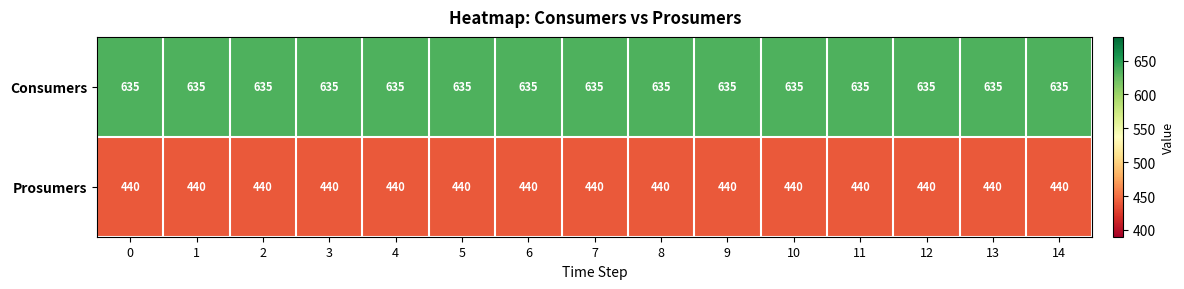

At how many categories does at least one series exceed 602?

15